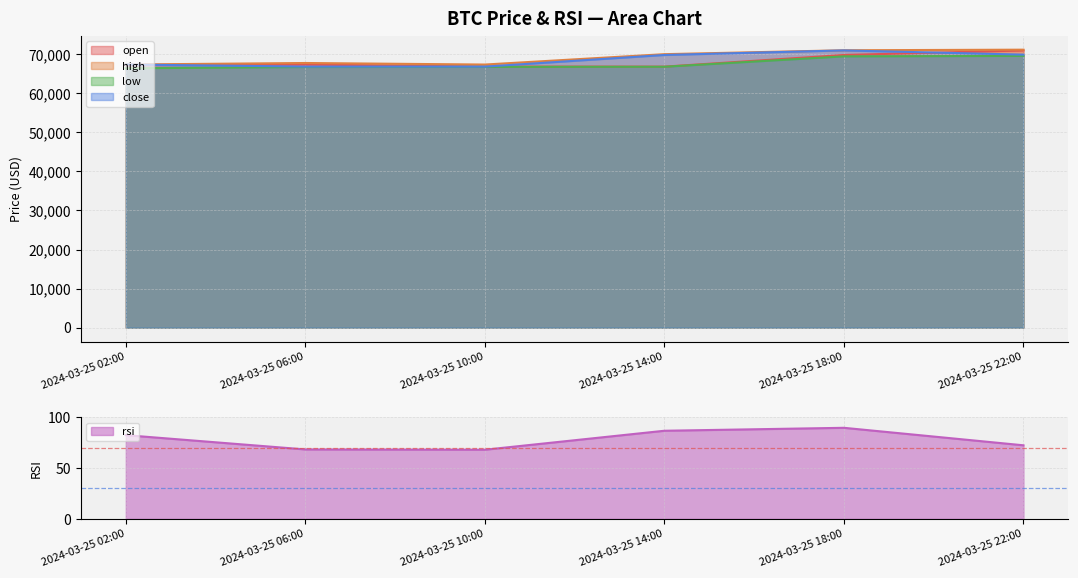

What is the spread (max minus min) of values at 2024-03-25 18:00?

70910.6